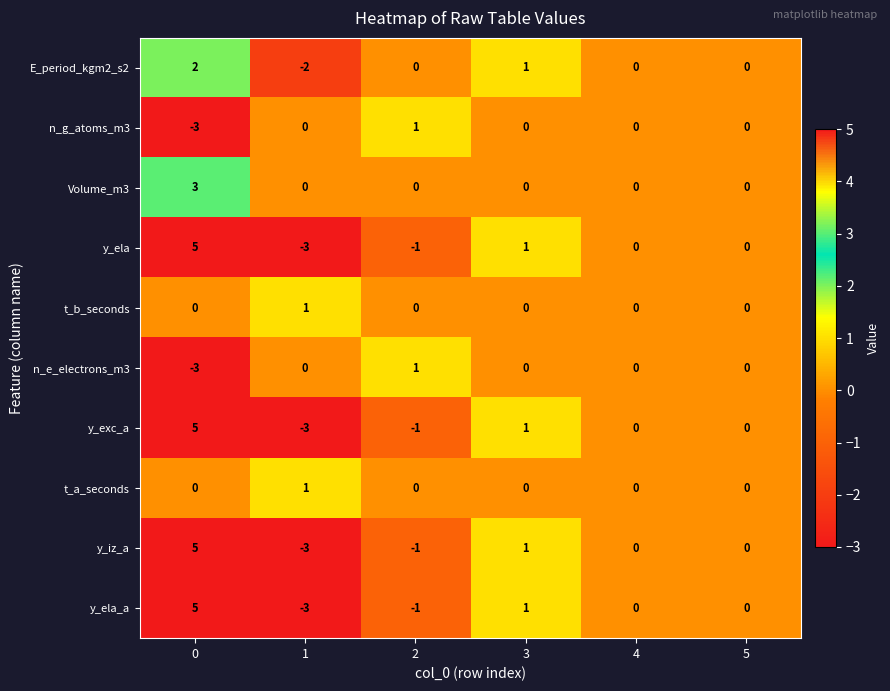

Which series has the largest total across all categories?

Volume_m3